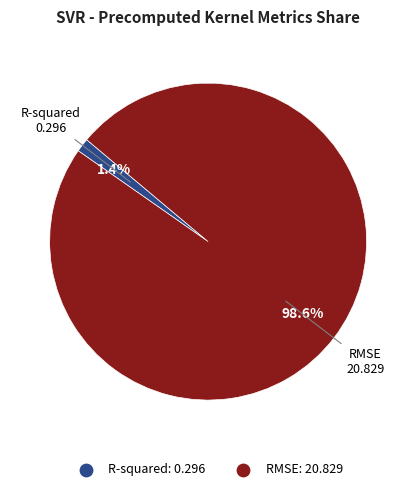

How many slices are in this pie chart?

2